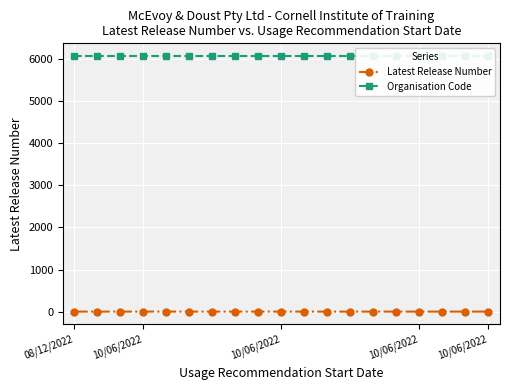

What is the sum of the Latest Release Number values at 17 and 14?

2